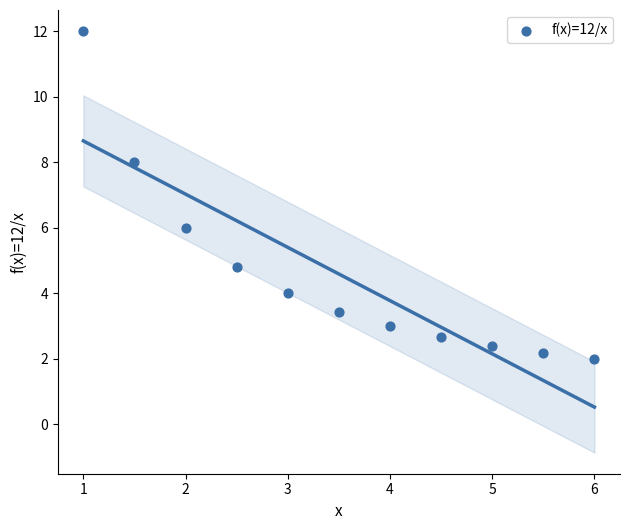

What is the range of X values (max minus min)?

5.0